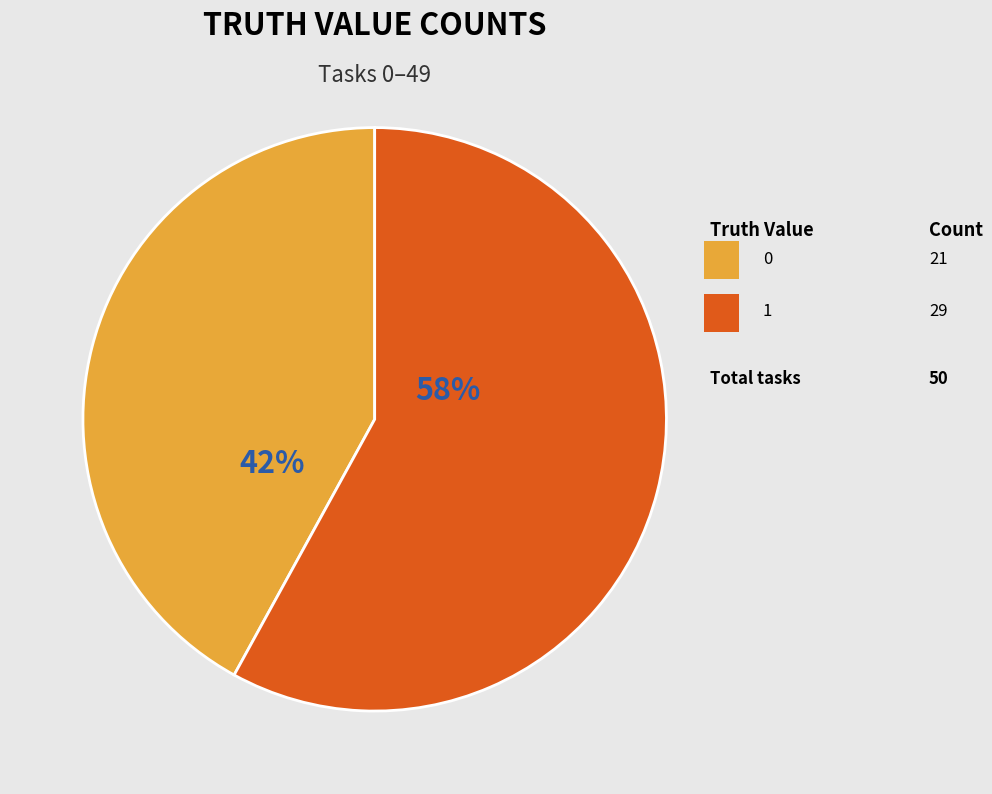

Is it true that 1 is 48% of the pie?

False